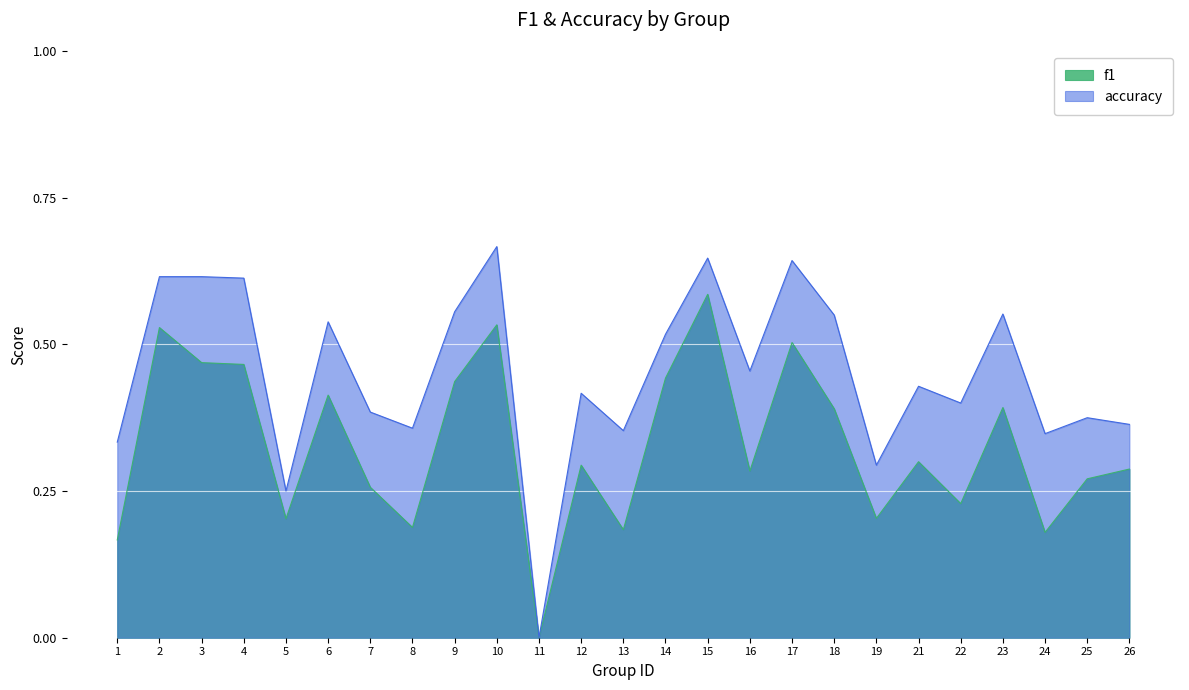

Reading left to right, transcribe all the data shown in this chart.

f1: 1=0.2	2=0.5	3=0.5	4=0.5	5=0.2	6=0.4	7=0.3	8=0.2	9=0.4	10=0.5	11=0.0	12=0.3	13=0.2	14=0.4	15=0.6	16=0.3	17=0.5	18=0.4	19=0.2	21=0.3	22=0.2	23=0.4	24=0.2	25=0.3	26=0.3
accuracy: 1=0.3	2=0.6	3=0.6	4=0.6	5=0.2	6=0.5	7=0.4	8=0.4	9=0.6	10=0.7	11=0.0	12=0.4	13=0.4	14=0.5	15=0.6	16=0.5	17=0.6	18=0.6	19=0.3	21=0.4	22=0.4	23=0.6	24=0.3	25=0.4	26=0.4